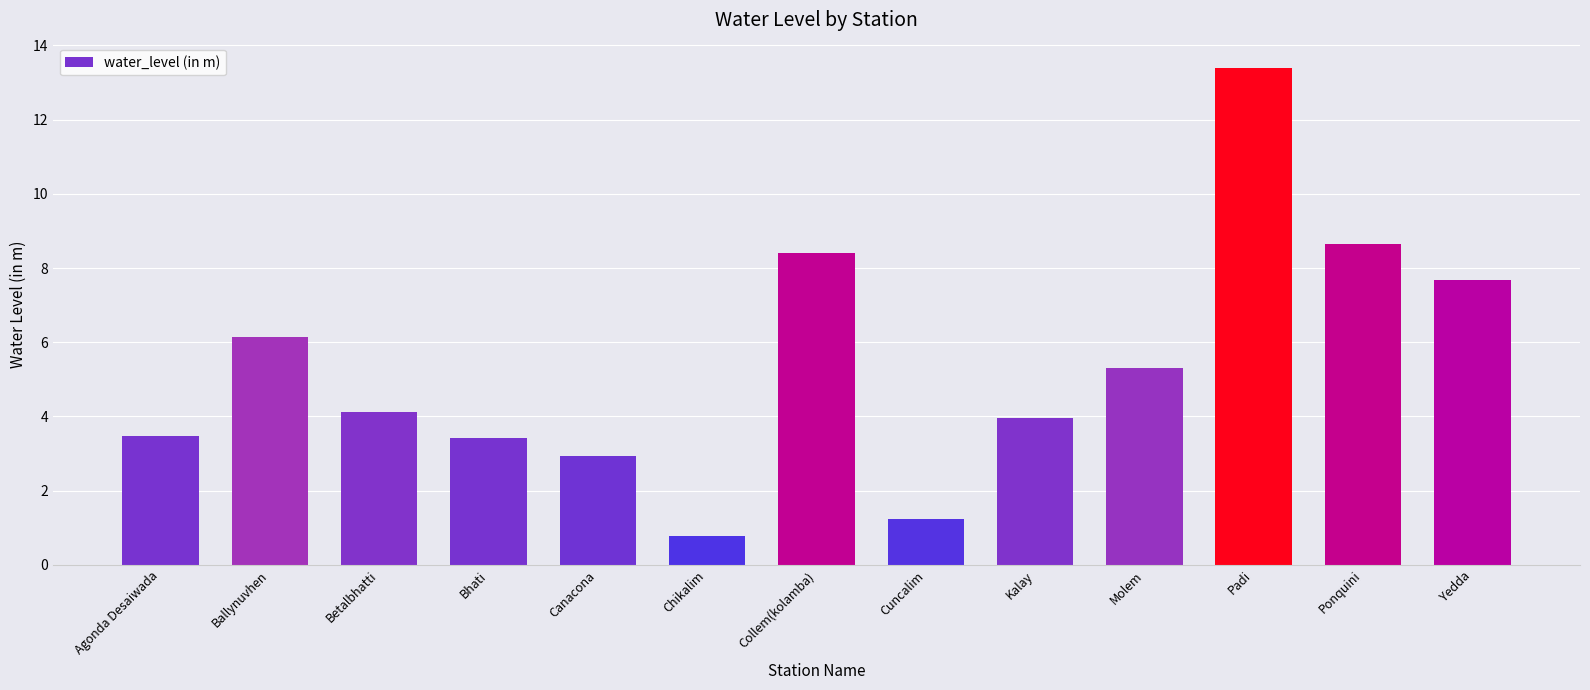

Count the number of data series in this chart.

1